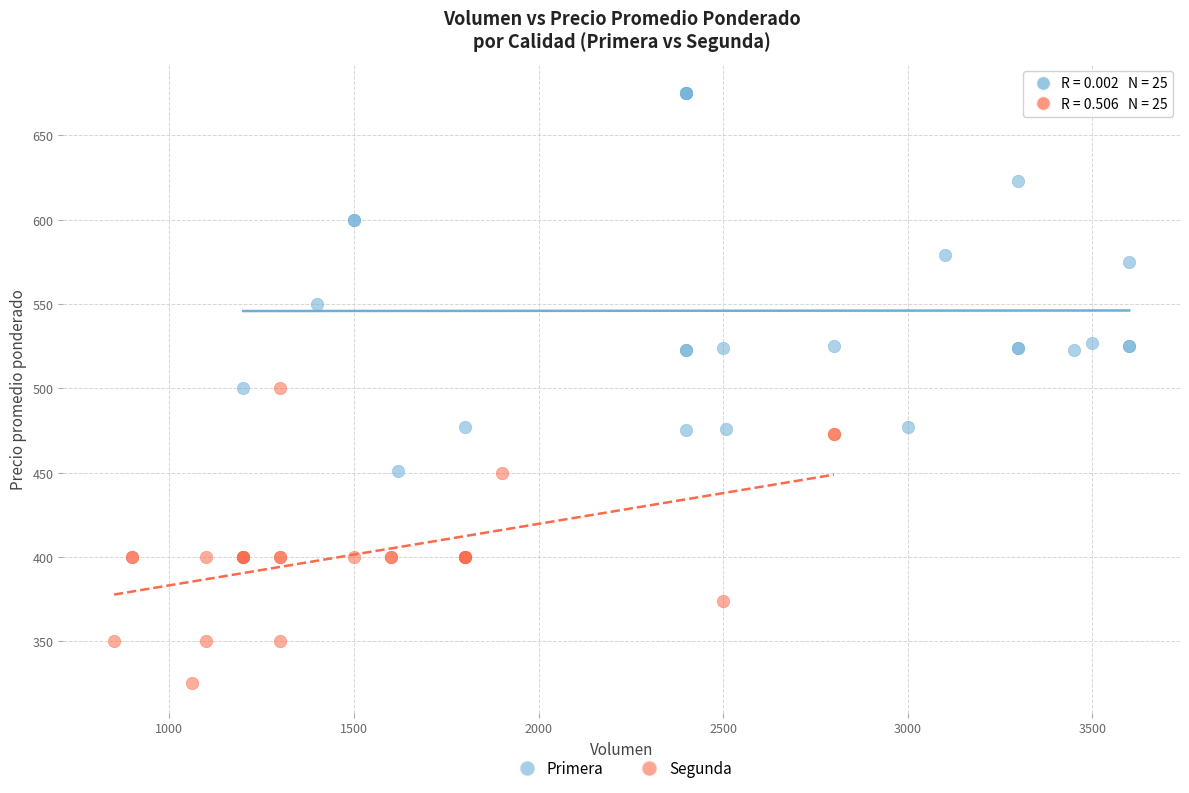

Which series has the largest Y range (max minus min)?

Primera